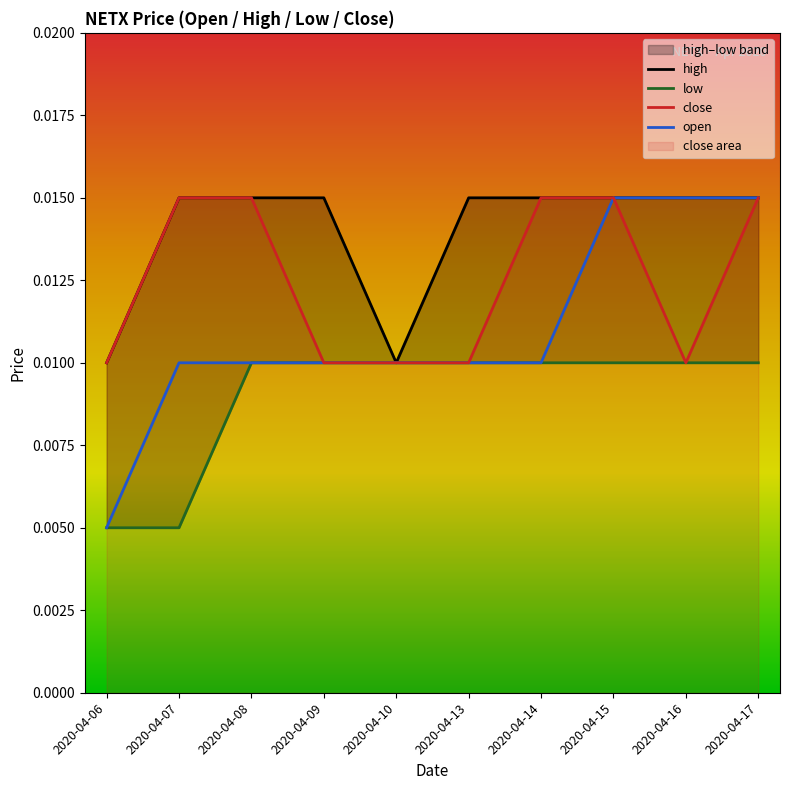

Does the chart have visible grid lines?

No